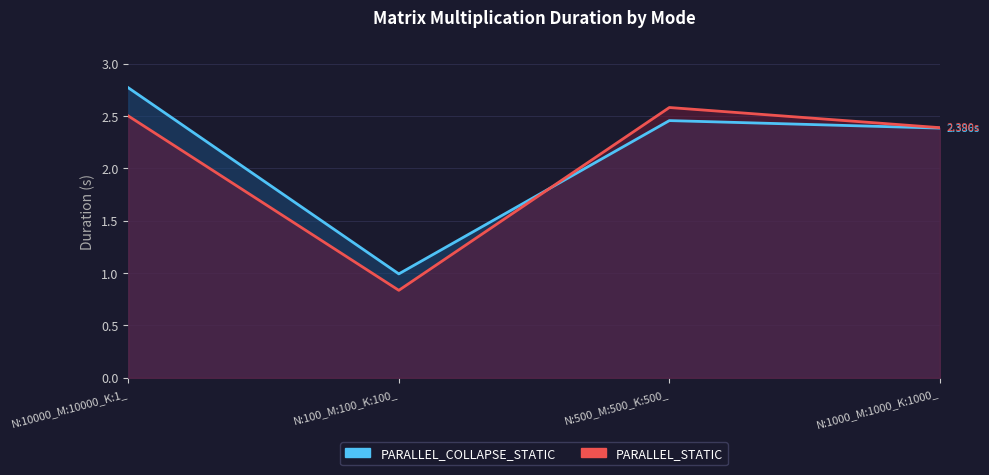

What is the smallest value displayed?

0.8